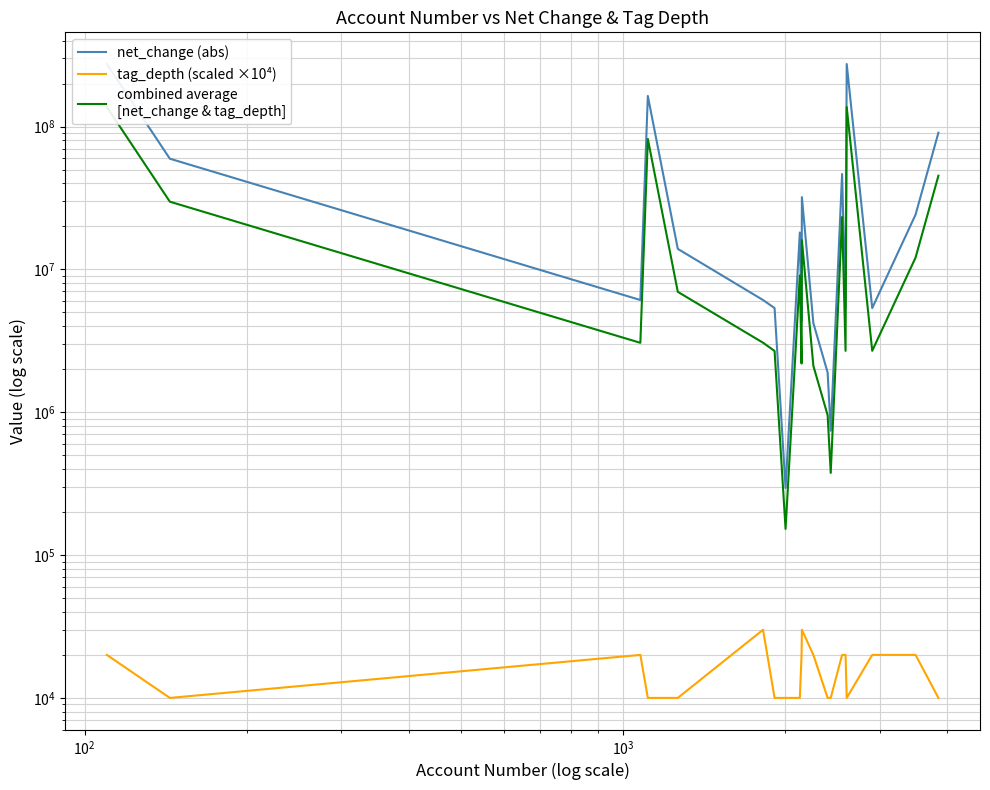

True or false: net_change (abs) and combined average
[net_change & tag_depth] intersect in this chart.

False